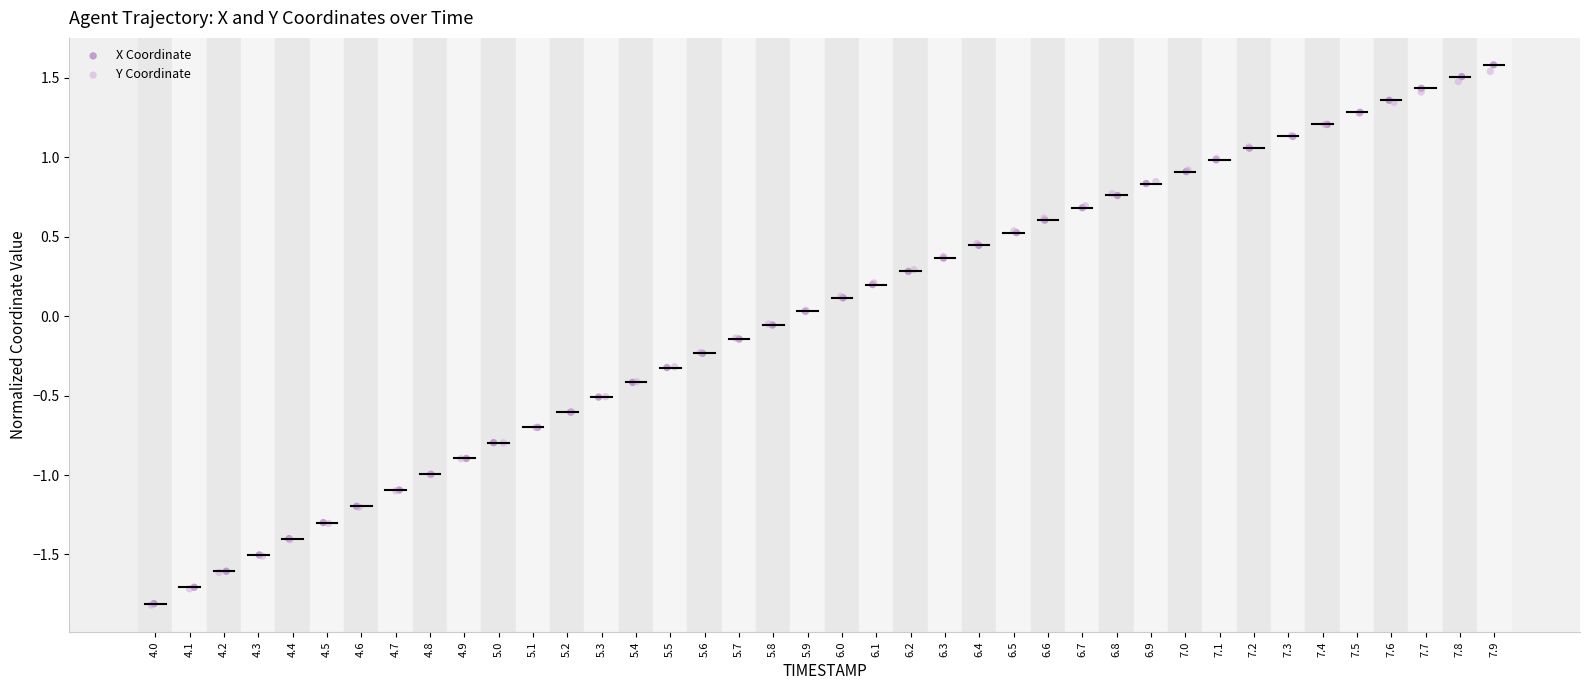

Which series has the widest spread of Y values?

X Coordinate